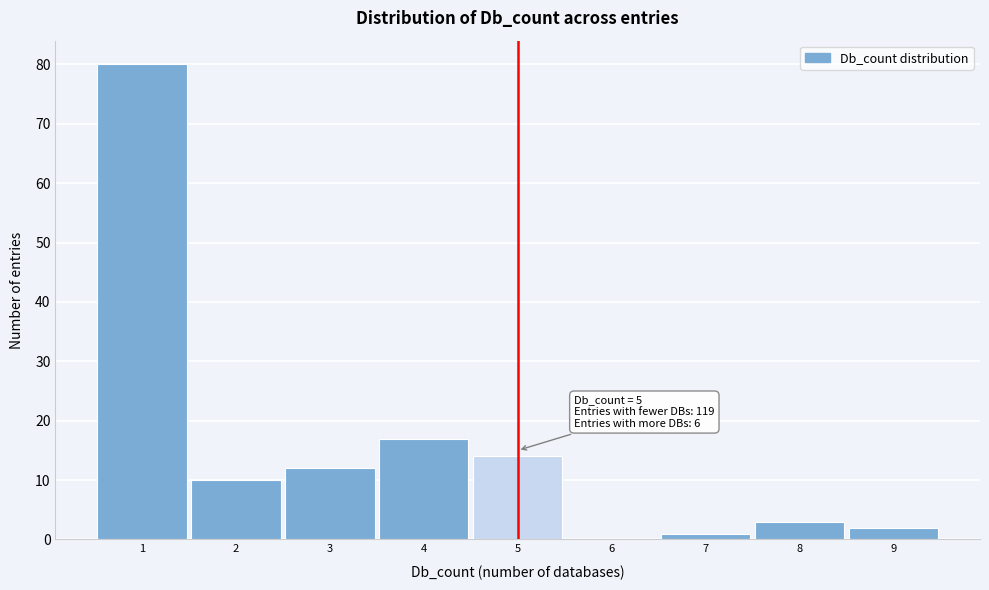

Over which range of the x-axis is the bar tallest?

0.5 to 1.5